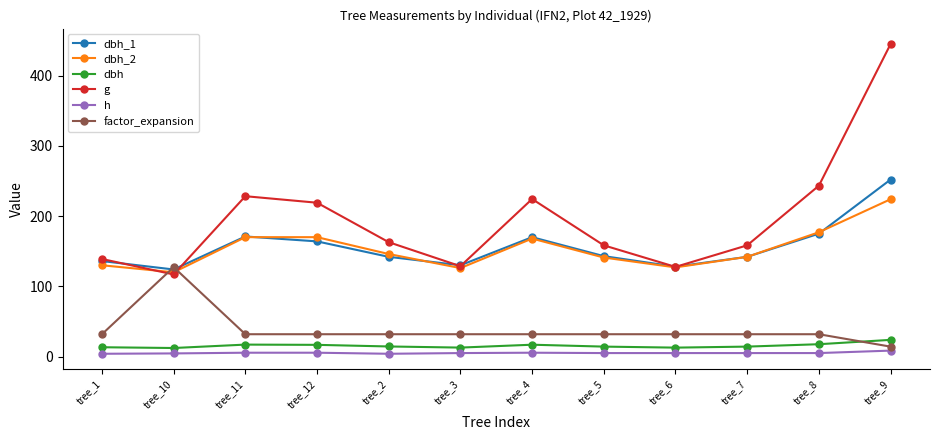

True or false: dbh_1 and h cross at least once.

False